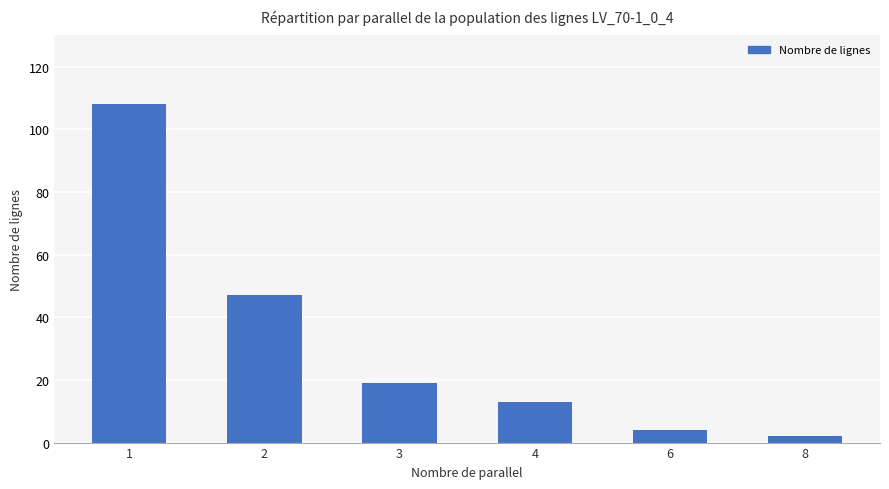

Between 3 and 6, which is larger?

3